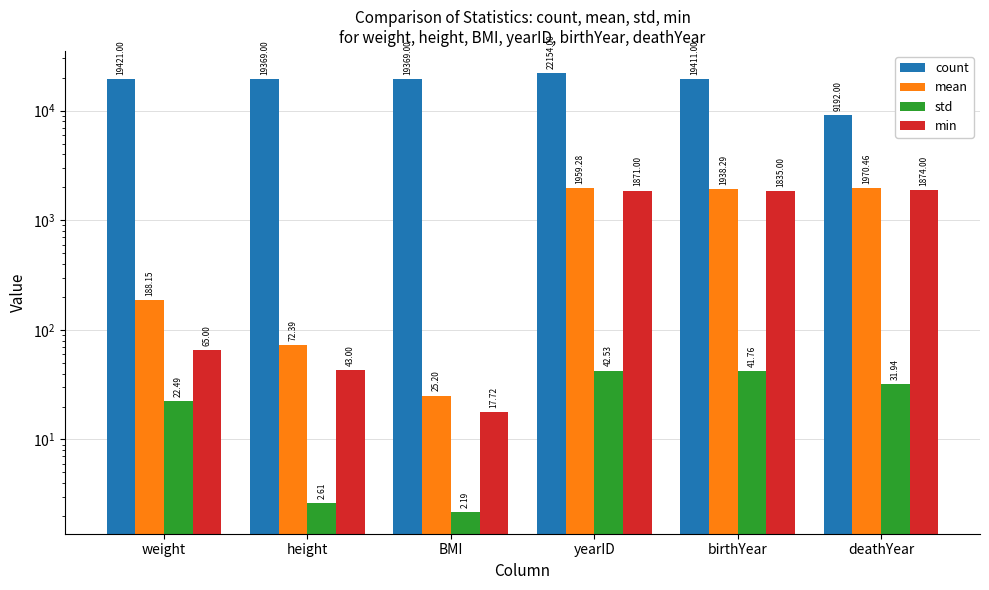

Which series changed the most between BMI and yearID?

count